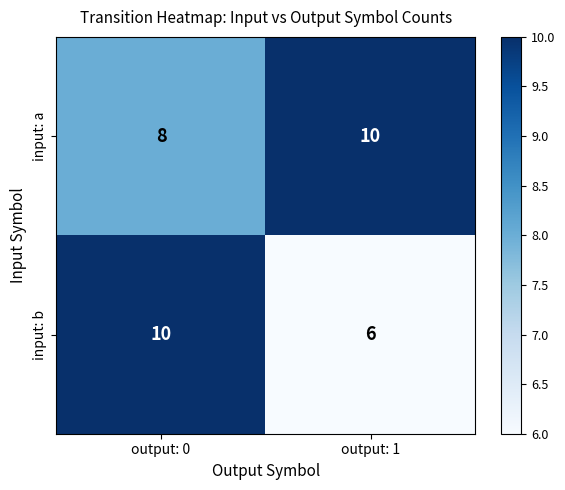

What is the difference between the input: b values at output: 1 and output: 0?

4